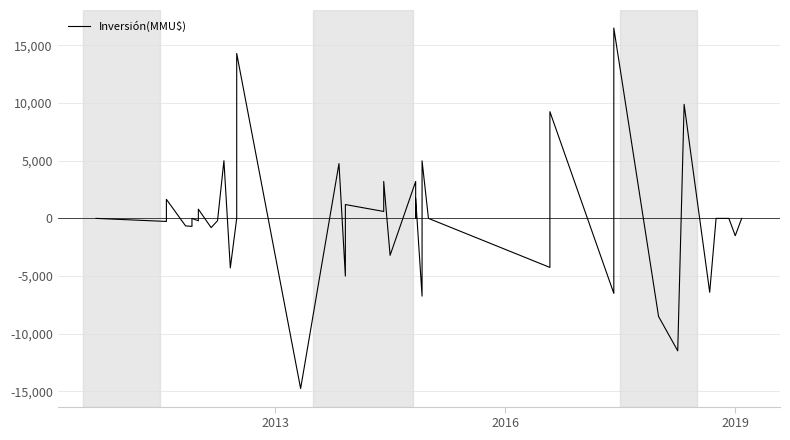

How many interior local valleys (lower than both neighbors) does the data have?

16